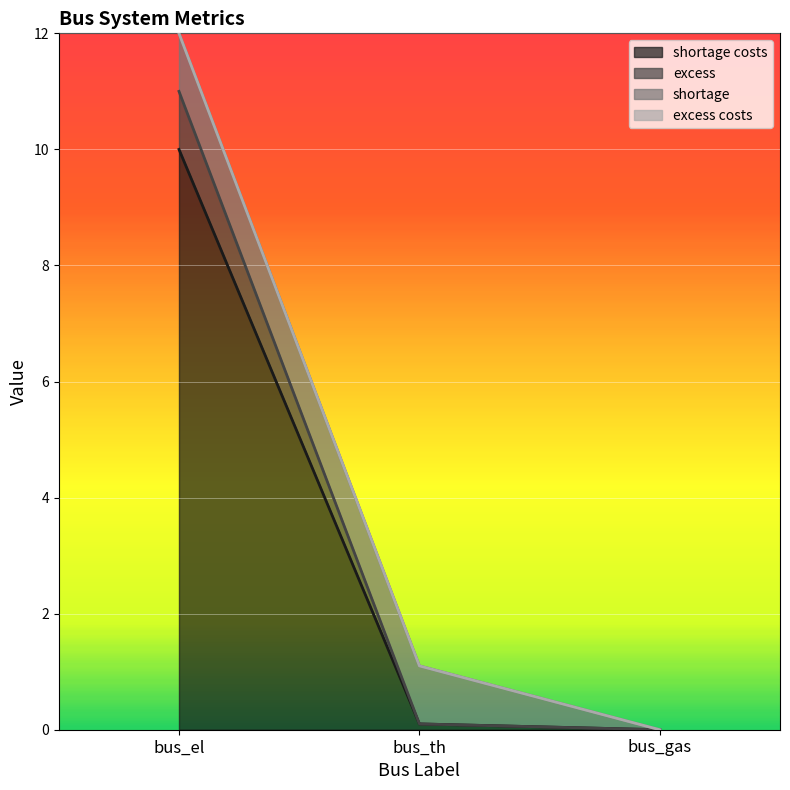

What is the average value of the excess series?

3.7